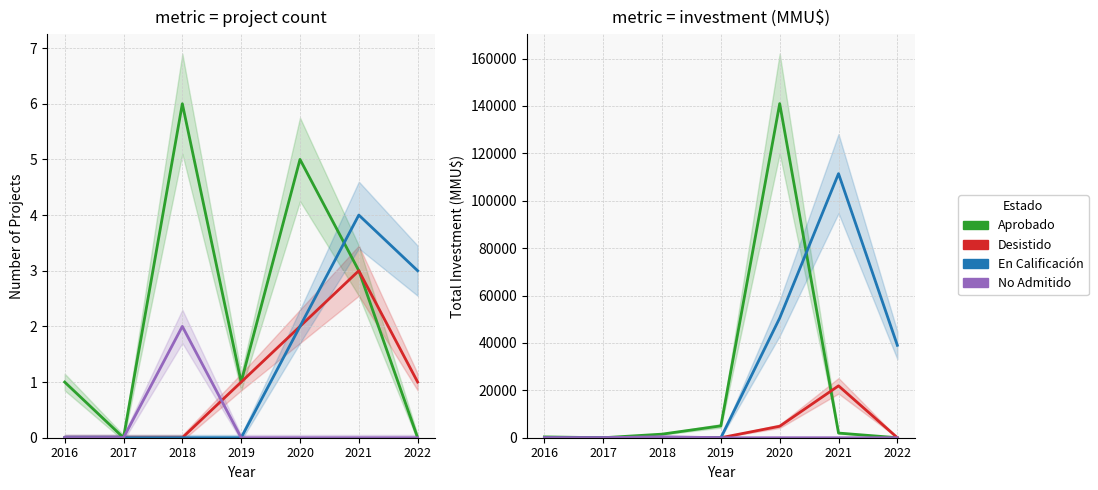

At how many categories does at least one series exceed 109411?

2